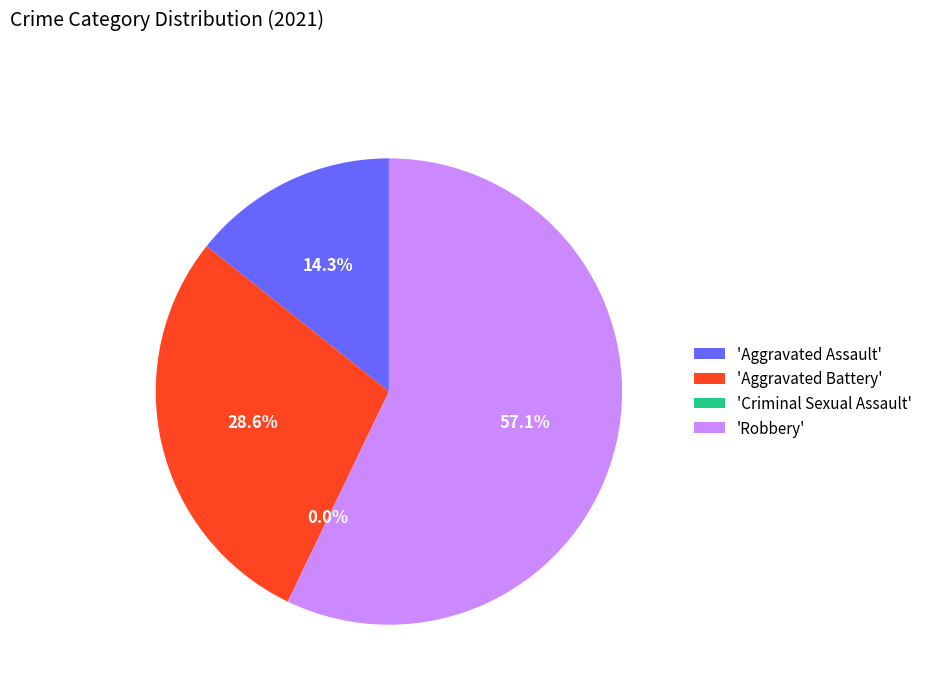

How many slices are in this pie chart?

4